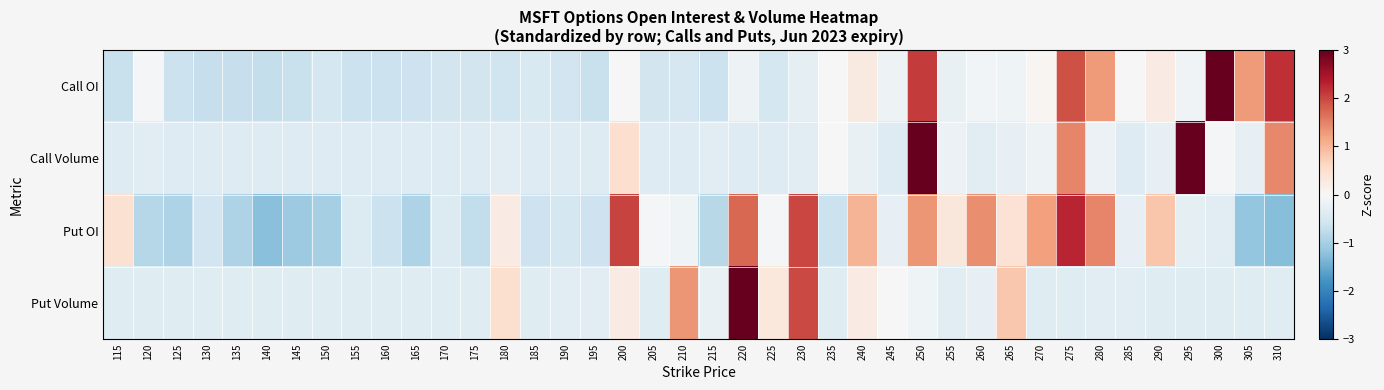

At which category does the chart reach its peak across all series?

220